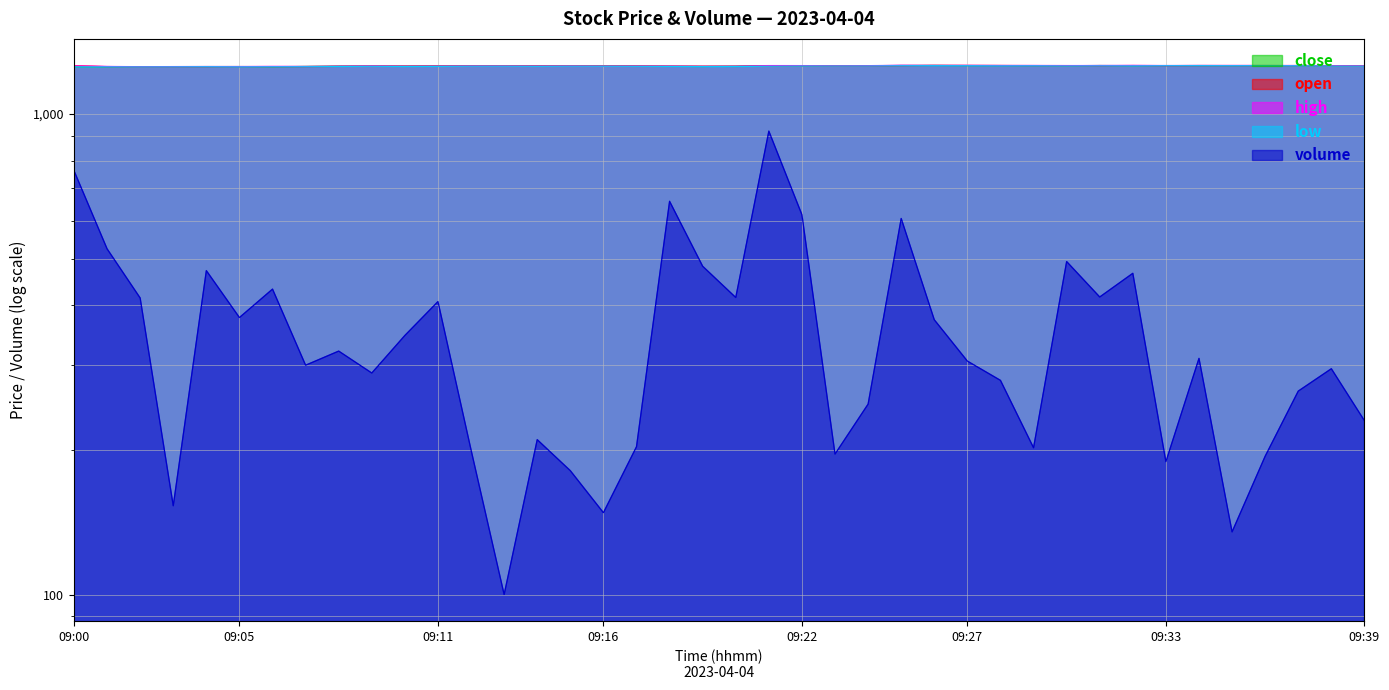

Reading right to left, what are all the values shown in this chart?

close: 1257.6	1258.2	1259.5	1260.5	1260.0	1260.4	1260.3	1259.9	1260.9	1259.0	1260.0	1260.2	1260.5	1261.1	1261.1	1259.8	1258.0	1258.6	1260.0	1256.5	1255.2	1255.8	1256.2	1257.3	1256.8	1256.9	1257.1	1256.9	1257.2	1256.5	1256.2	1256.5	1255.3	1253.6	1254.3	1254.4	1254.0	1253.6	1253.4	1254.2
open: 1258.3	1259.4	1260.6	1260.1	1260.7	1260.5	1259.8	1260.9	1259.0	1260.2	1260.5	1261.0	1261.2	1261.4	1260.0	1258.4	1258.7	1260.0	1256.5	1255.2	1255.9	1256.2	1257.2	1256.8	1257.0	1257.1	1256.7	1257.2	1256.6	1256.2	1256.8	1255.4	1254.0	1254.3	1254.3	1253.9	1253.4	1253.6	1254.4	1258.5
high: 1258.8	1259.6	1260.7	1261.1	1261.0	1261.1	1260.7	1261.3	1261.0	1260.4	1261.0	1261.0	1261.5	1261.4	1262.1	1259.8	1259.1	1260.2	1260.4	1256.7	1255.9	1256.9	1257.2	1257.3	1257.6	1257.3	1257.6	1257.7	1257.3	1256.7	1257.7	1256.7	1255.3	1255.4	1254.6	1254.9	1254.2	1253.6	1255.1	1258.5
low: 1257.3	1257.6	1259.2	1260.0	1259.9	1260.2	1259.8	1258.9	1259.0	1258.3	1259.4	1259.1	1260.0	1260.3	1259.9	1258.1	1258.0	1258.0	1256.5	1254.8	1254.7	1255.4	1256.1	1256.5	1256.7	1256.0	1256.6	1256.7	1255.6	1255.1	1256.2	1255.1	1253.8	1253.5	1252.9	1253.7	1252.9	1252.6	1252.9	1253.7
volume: 230.0	295.0	265.0	194.0	135.0	310.0	189.0	466.0	416.0	493.0	202.0	279.0	306.0	373.0	606.0	249.0	196.0	617.0	921.0	415.0	482.0	658.0	203.0	148.0	181.0	210.0	100.0	200.0	407.0	346.0	289.0	321.0	300.0	432.0	377.0	472.0	153.0	414.0	524.0	762.0